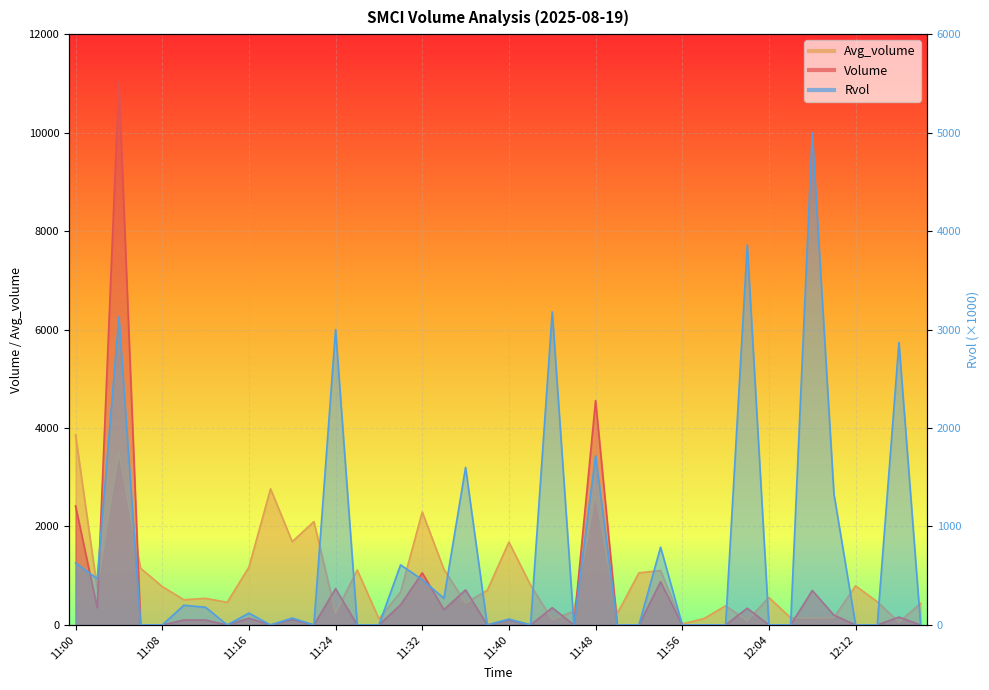

Where is the first local maximum for Avg_volume?

11:04